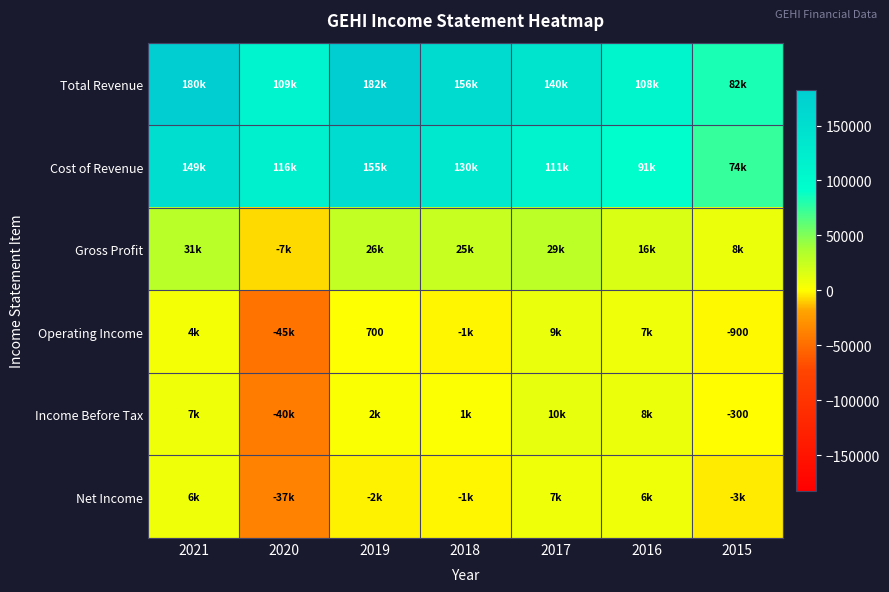

The value of Operating Income at 2015 is -1579. True or false?

False